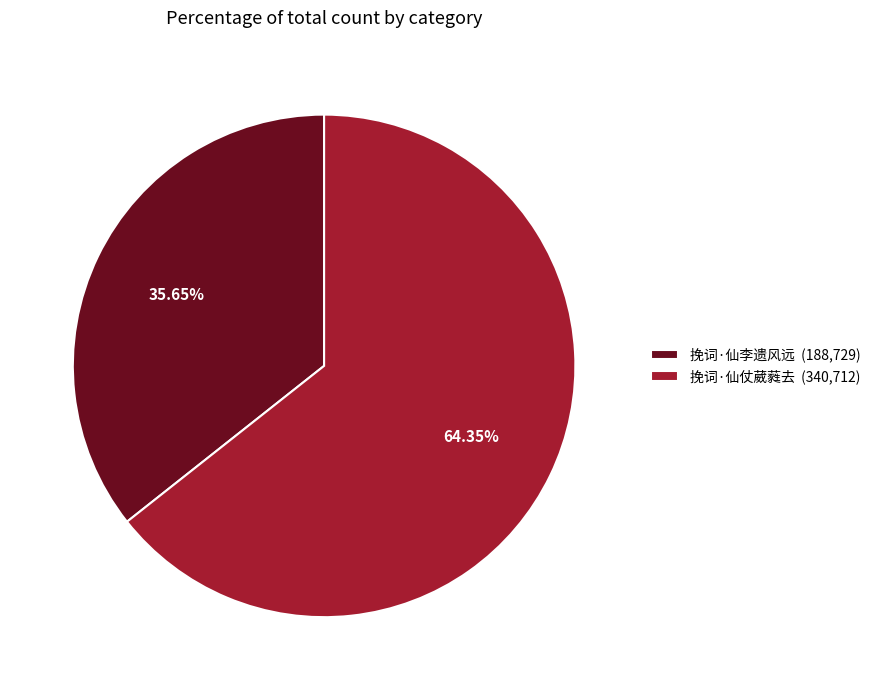

Rank the categories by value from lowest to highest.

挽词·仙李遗风远, 挽词·仙仗葳蕤去